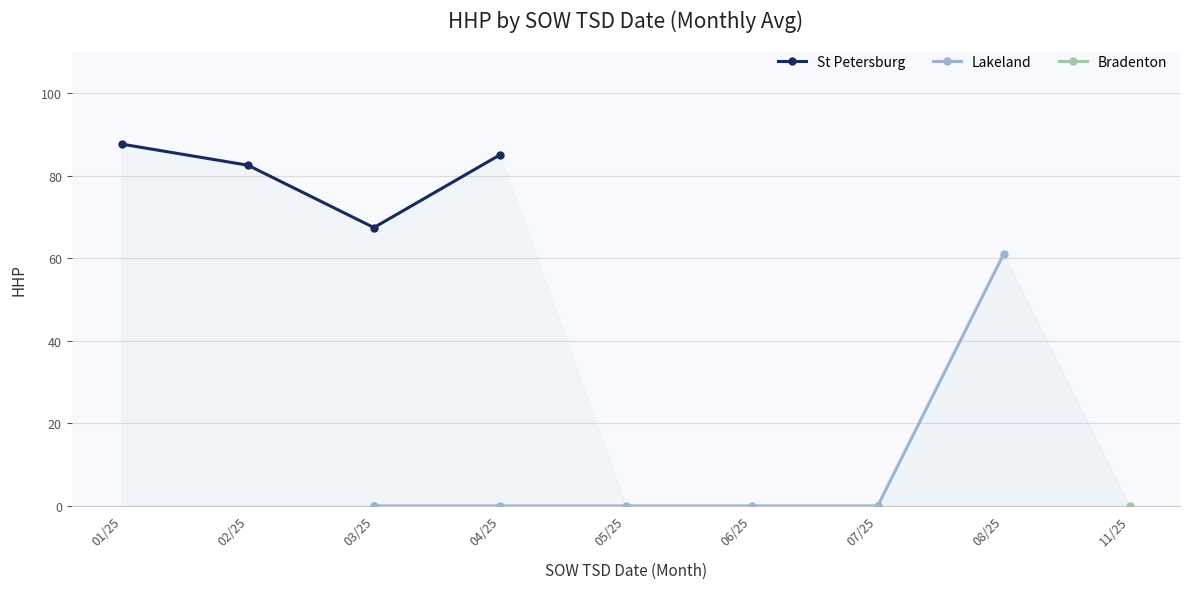

Rank the series by their average value, from highest to lowest.

St Petersburg, Lakeland, Bradenton